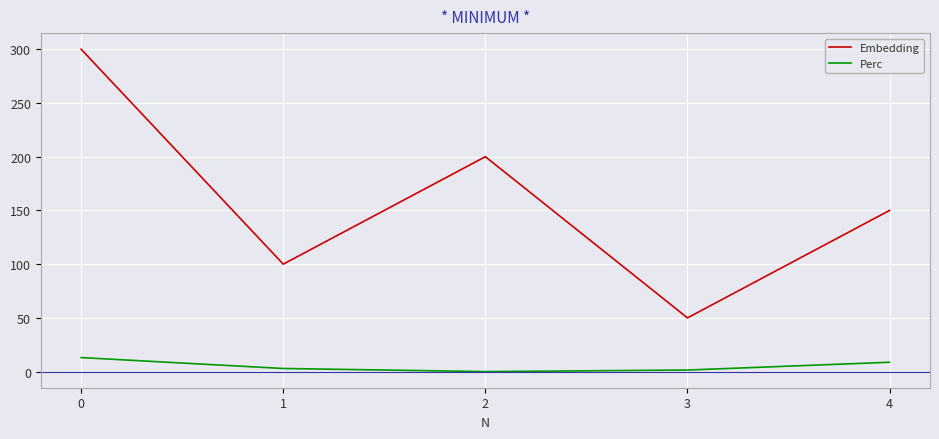

True or false: Embedding has a value of 126.1 at 0.

False